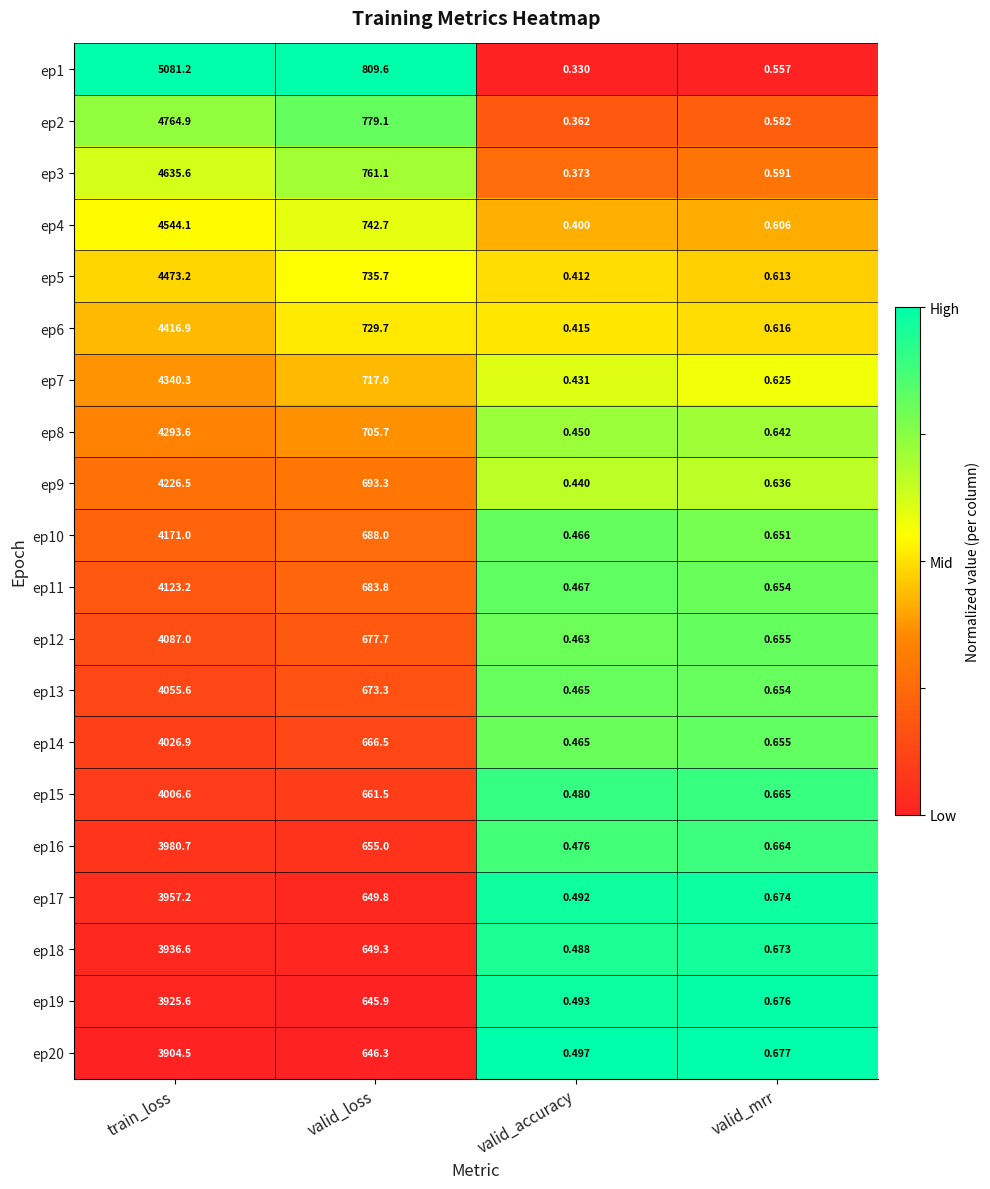

Which category has the highest value across all series?

train_loss